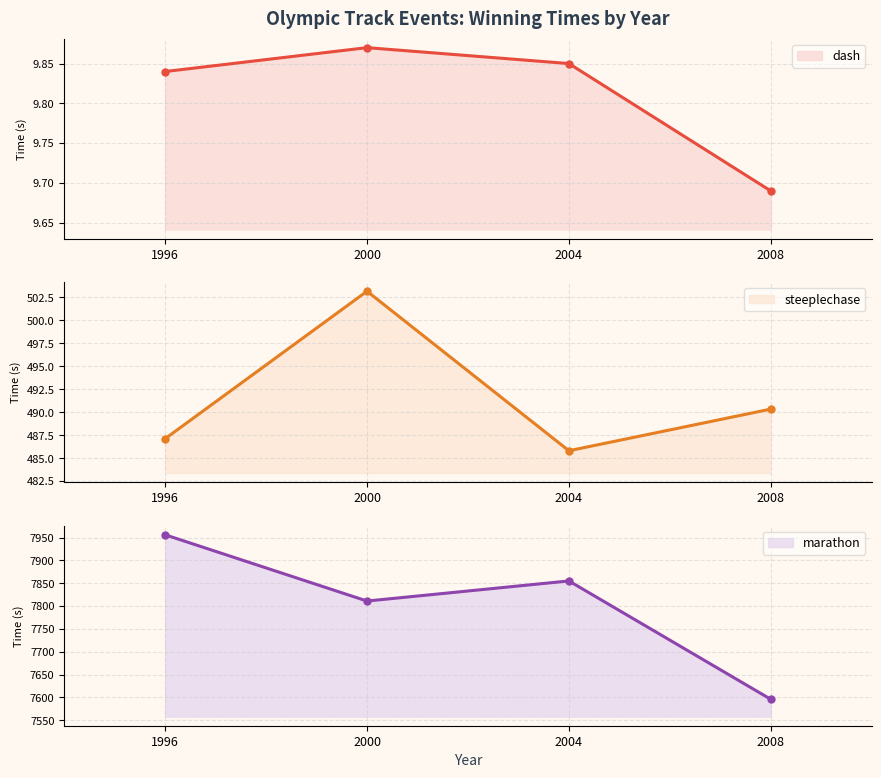

Is the value of steeplechase at 2004 greater than the value of marathon at 2008?

No